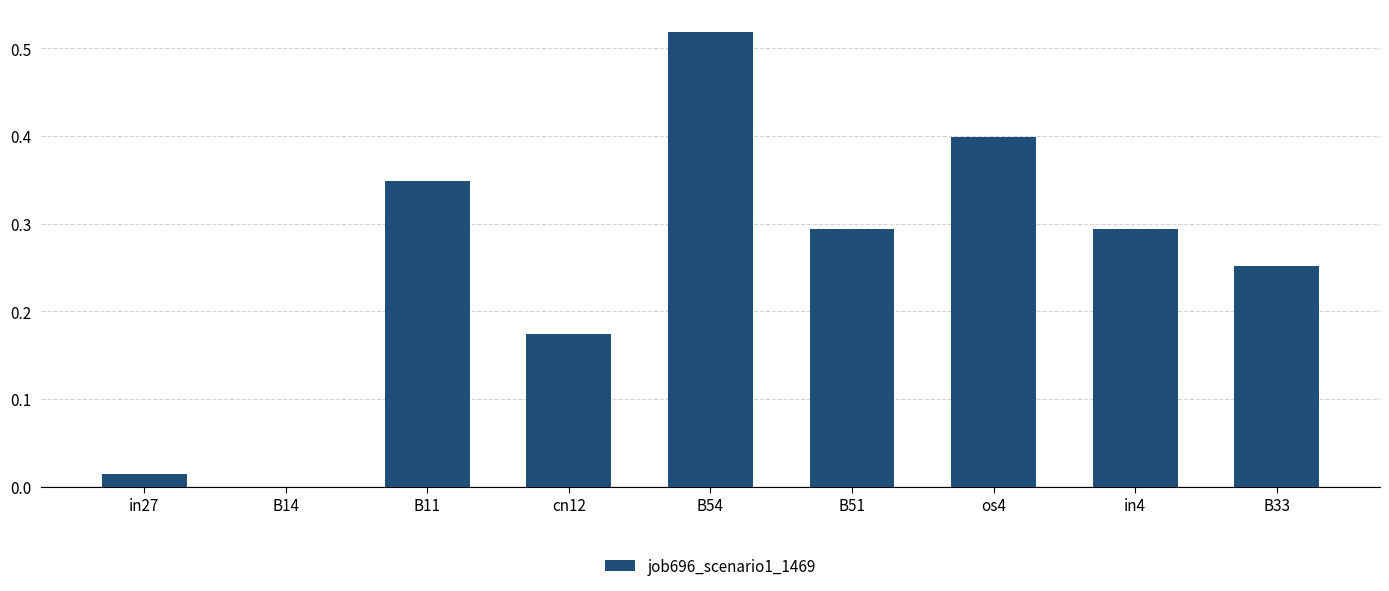

The chart shows a value of 0.4 at B33. True or false?

False